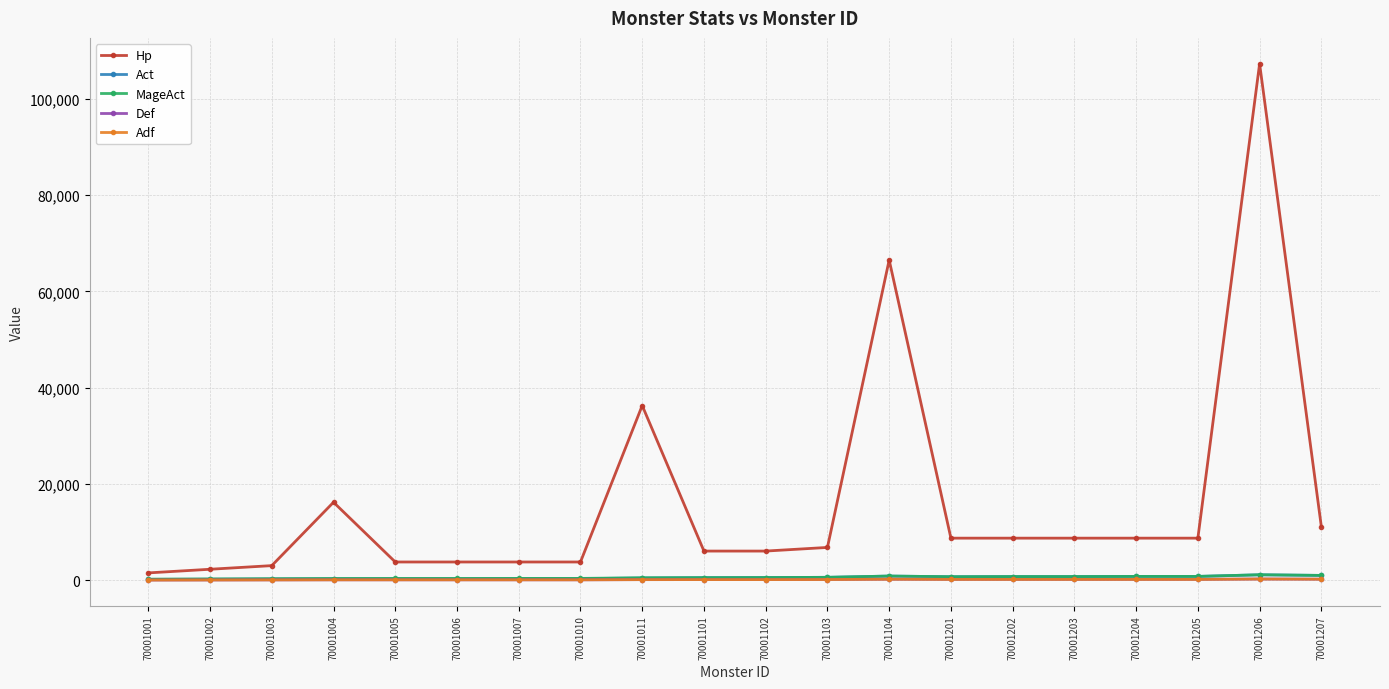

Read the Hp value at 70001004, to the nearest 10.

16190